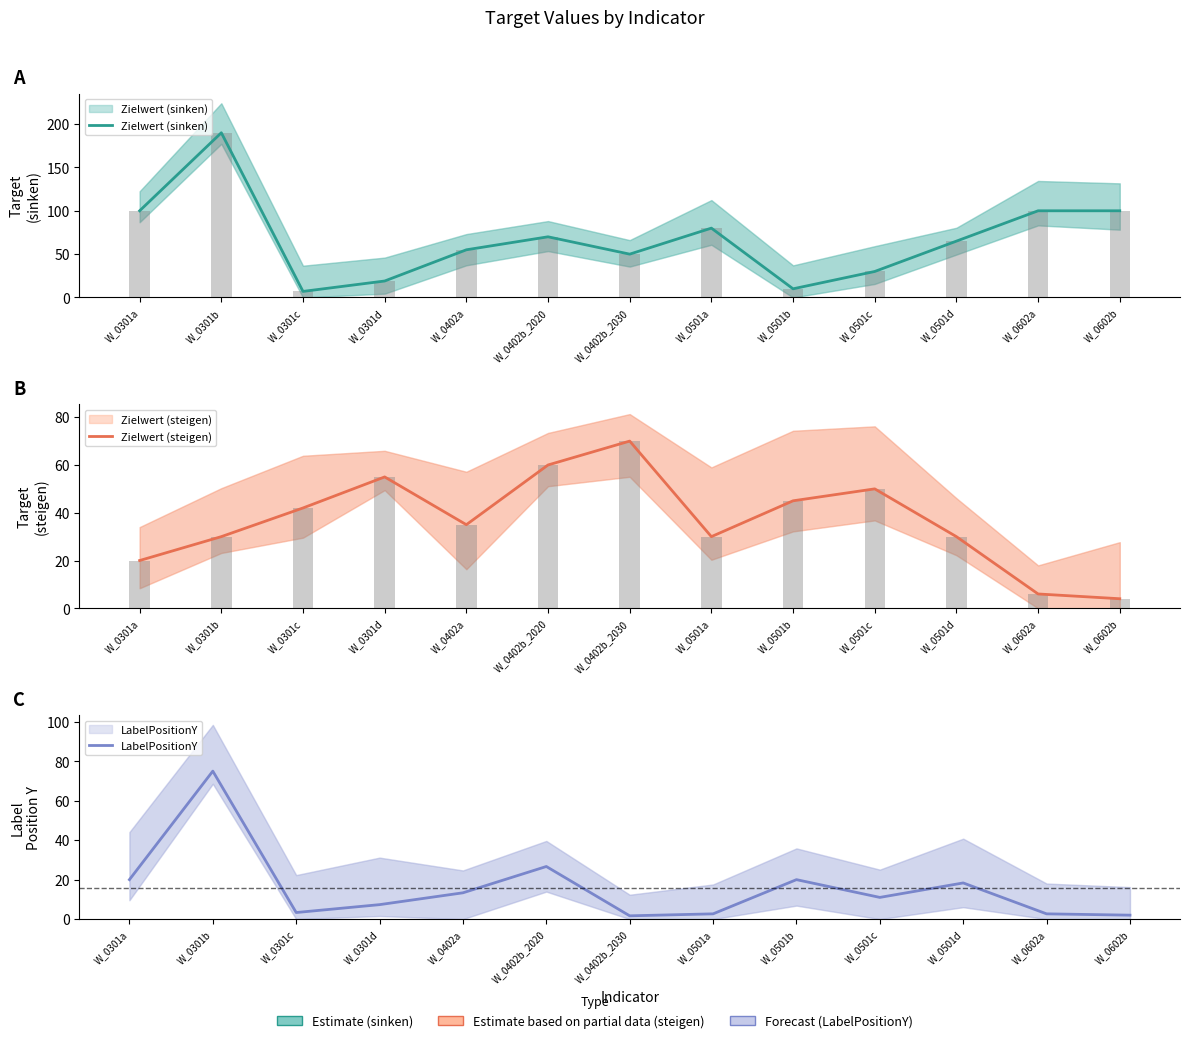

What value does the LabelPositionY series have at W_0402b_2020?

26.7